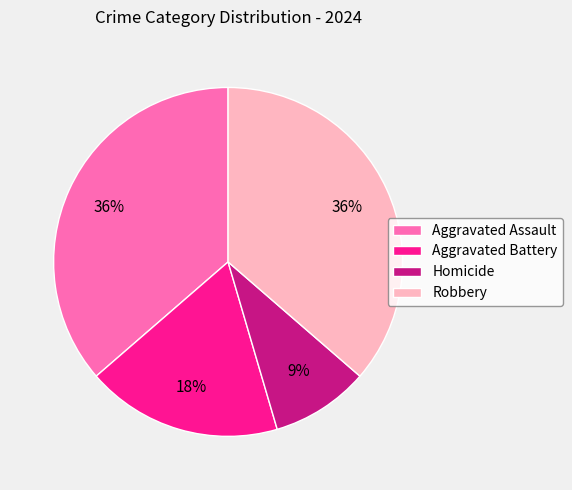

To the nearest percent, what is the average slice percentage?

25%